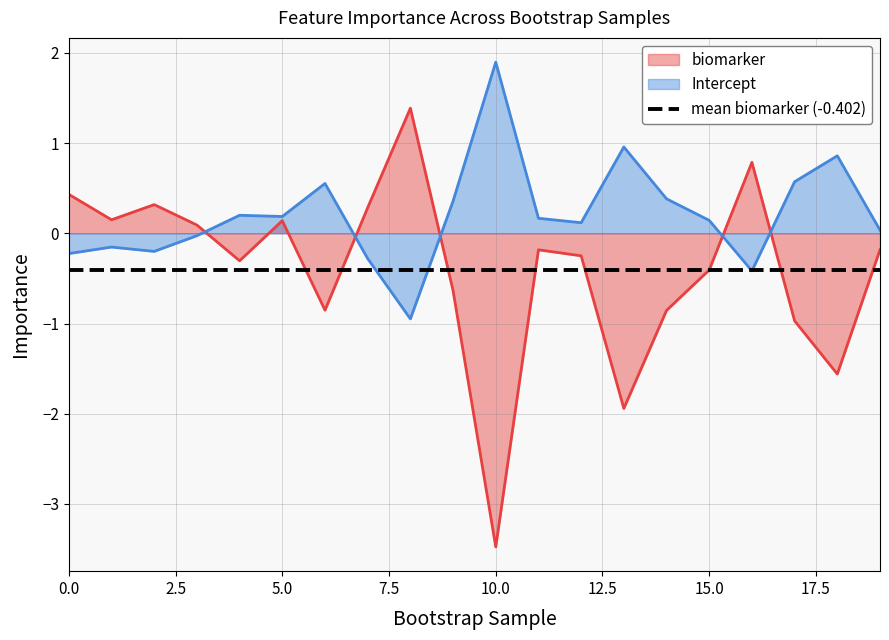

True or false: biomarker has a value of -3.5 at 10.0.

True